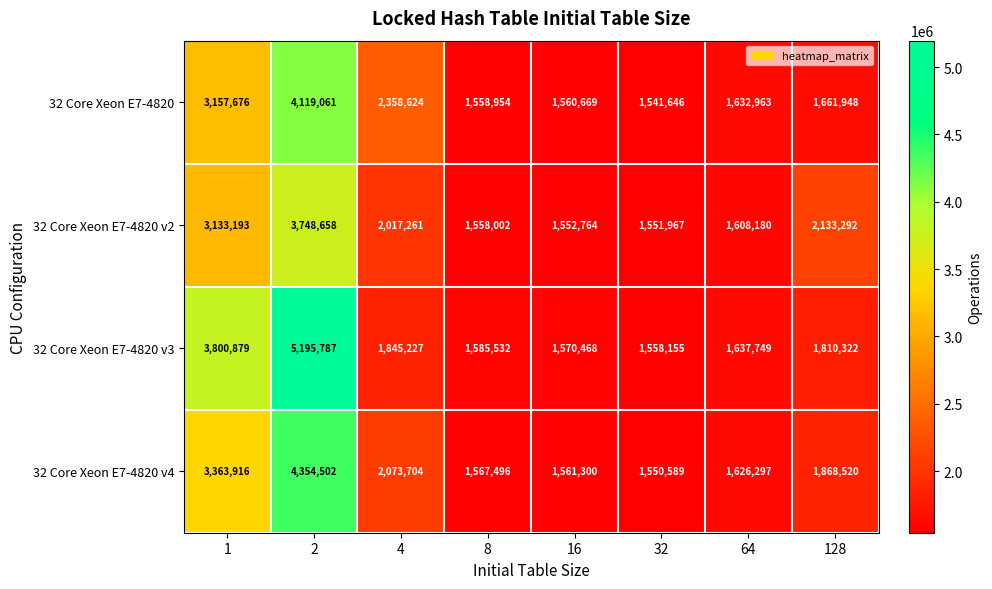

List the series in order of their overall mean, highest first.

32 Core Xeon E7-4820 v3, 32 Core Xeon E7-4820 v4, 32 Core Xeon E7-4820, 32 Core Xeon E7-4820 v2